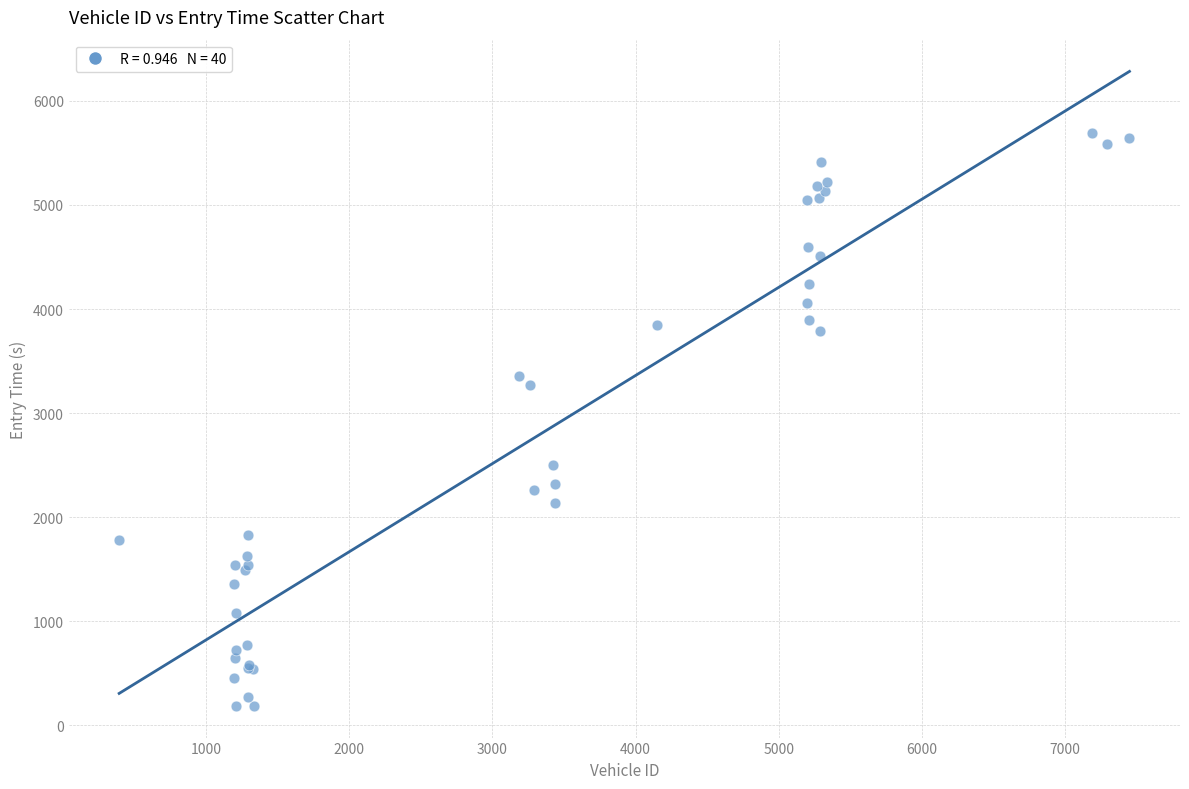

What Y value in the scatter plot is closest to 2938?

3267.1